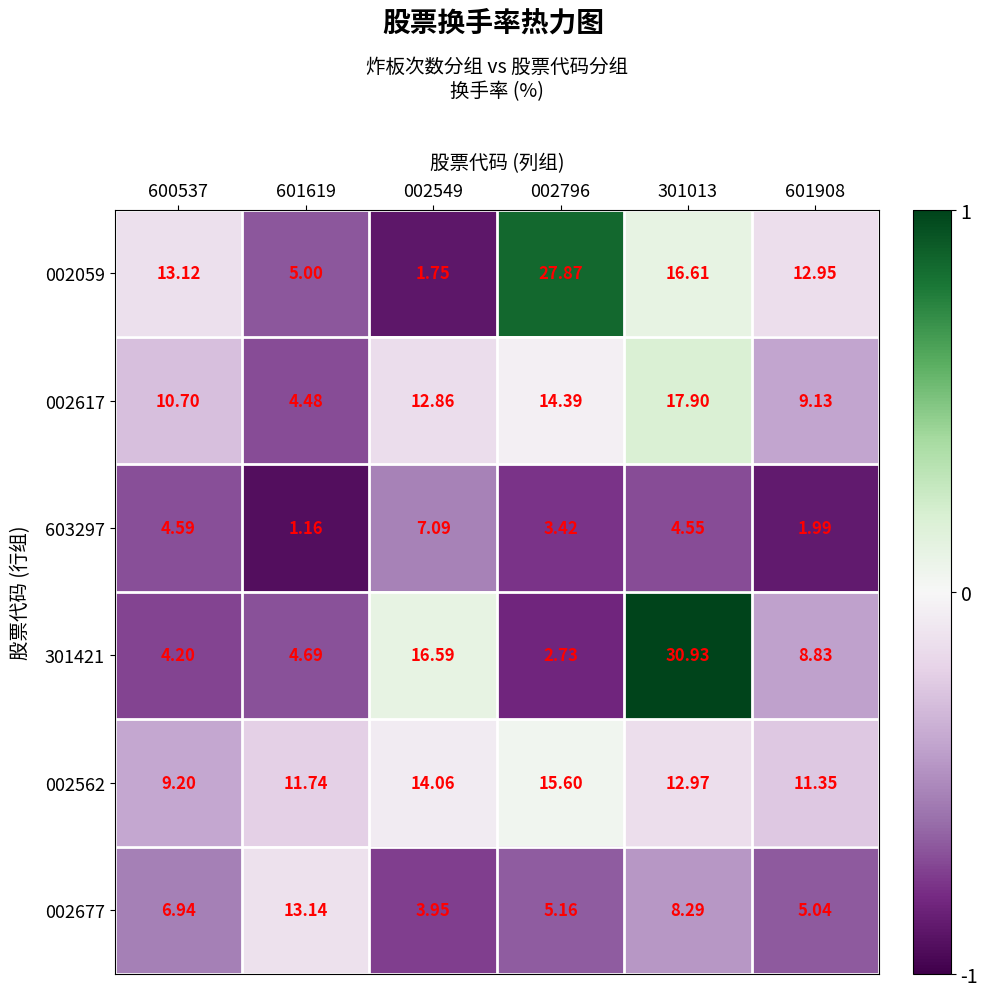

Is the value of 002562 at 601908 greater than the value of 002677 at 002796?

Yes